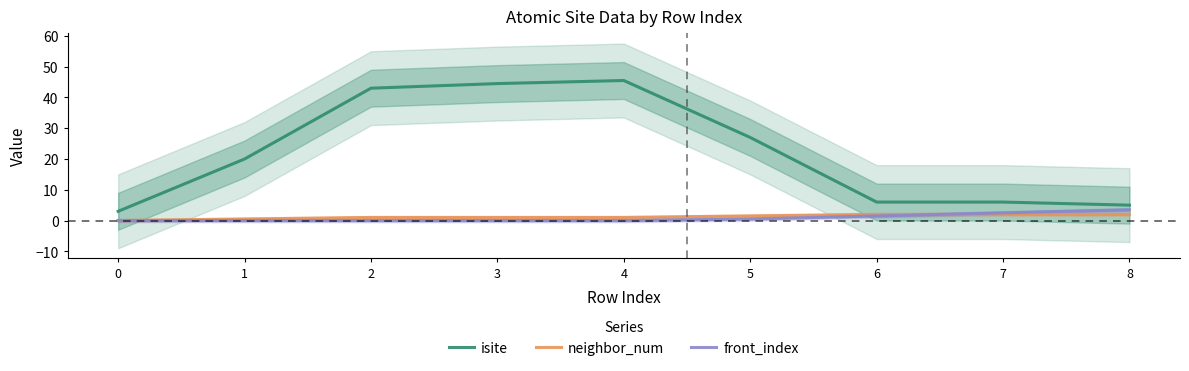

What is the value of the isite point at the 9th from the left?

5.0